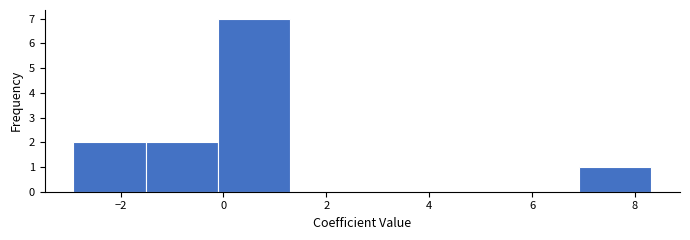

What is the height of the bar covering -1.6 to -0.2 on the x-axis? Neither the bar edges nor the heights are printed on the chart, so give them approximately, as read against the axes.

2